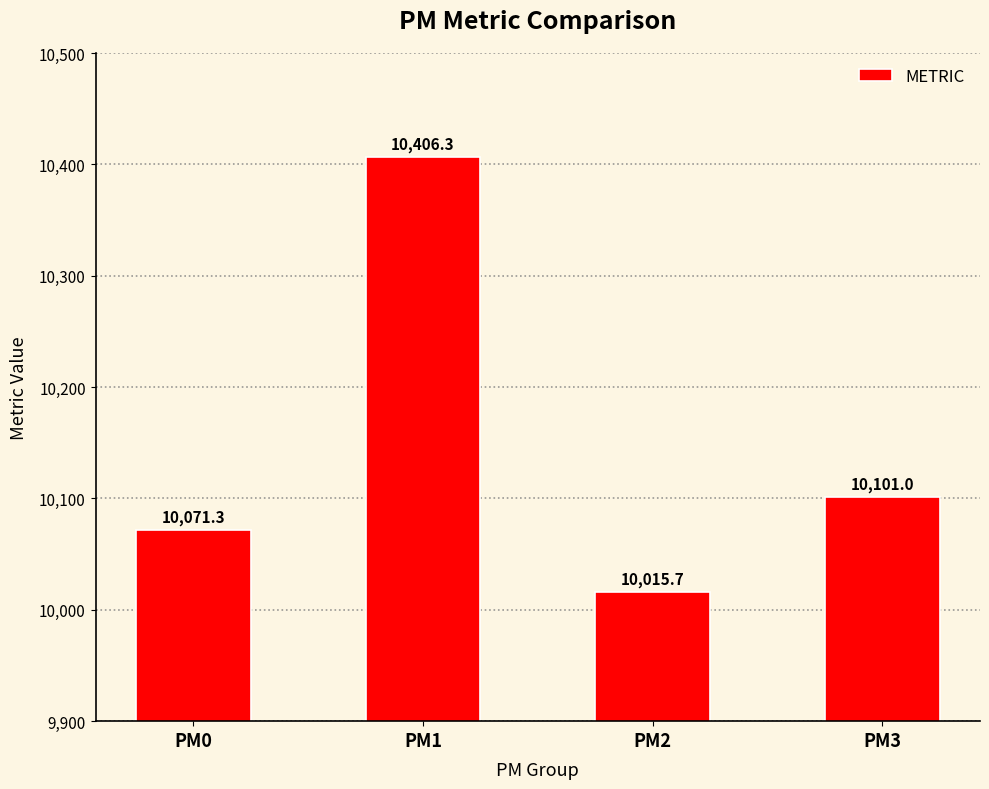

Reading right to left, what are all the values shown in this chart?

PM3=10101.0	PM2=10015.7	PM1=10406.3	PM0=10071.3